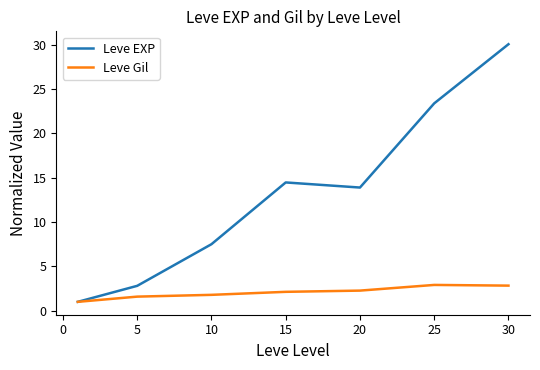

Rank the series by their average value, from highest to lowest.

Leve EXP, Leve Gil